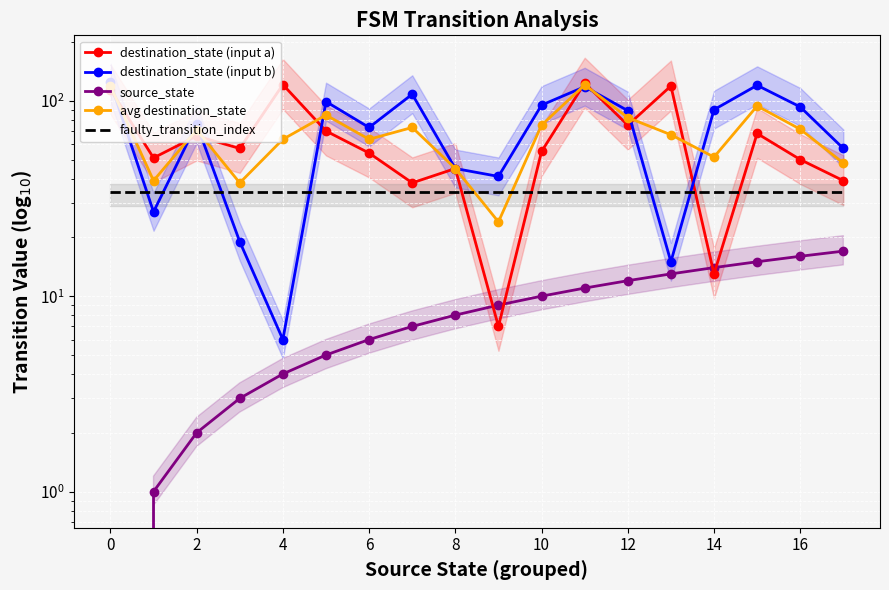

What is the label of the 15th point from the left?

14